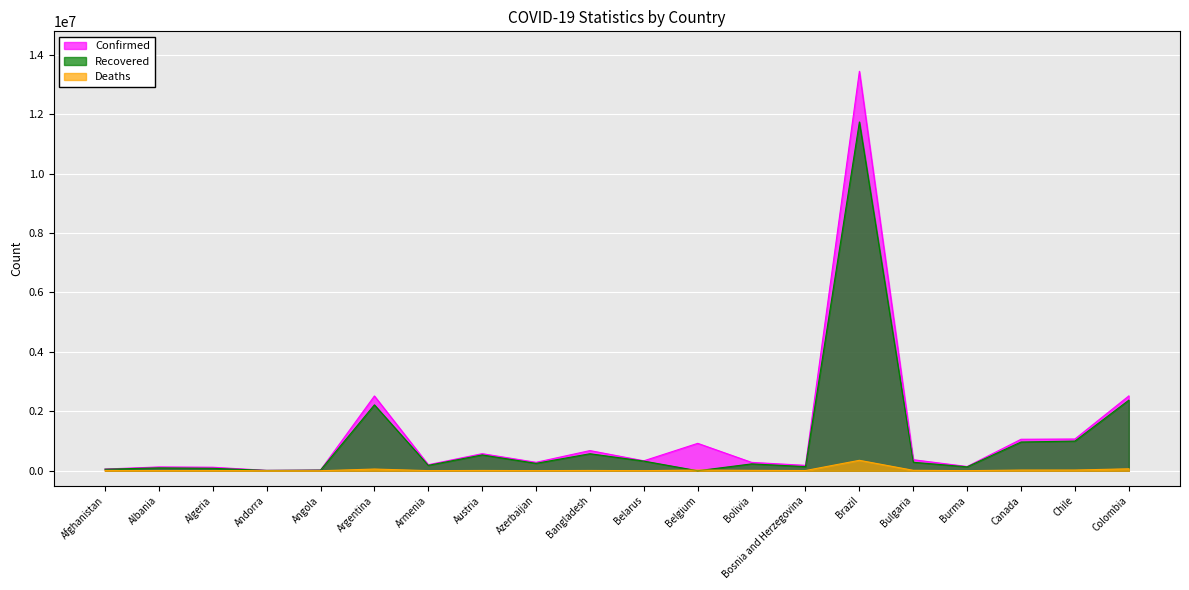

What is the spread (max minus min) of values at Canada?

1036782